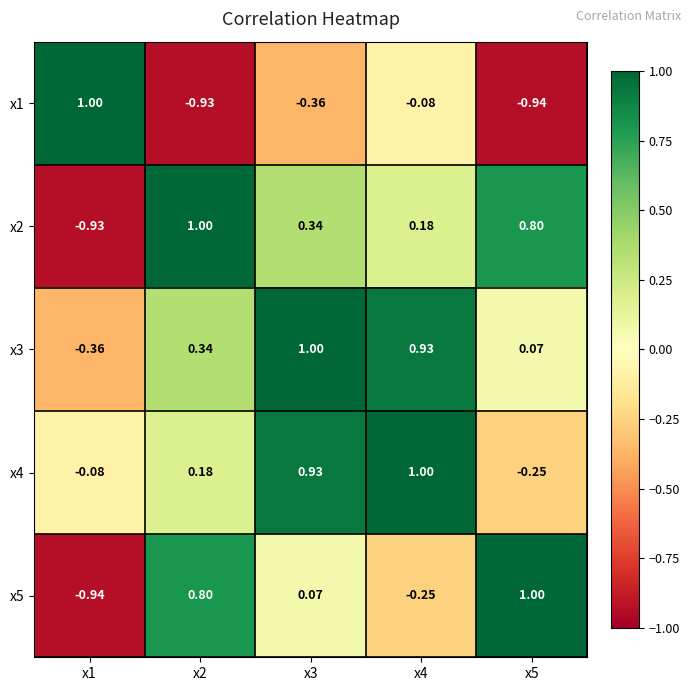

Is the value of x1 at x3 greater than the value of x4 at x3?

No